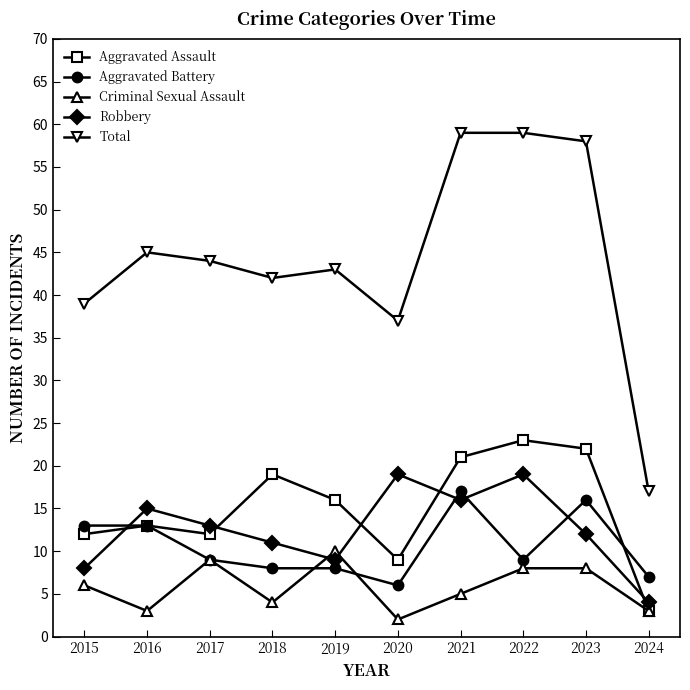

What is the average value of the Total series?

44